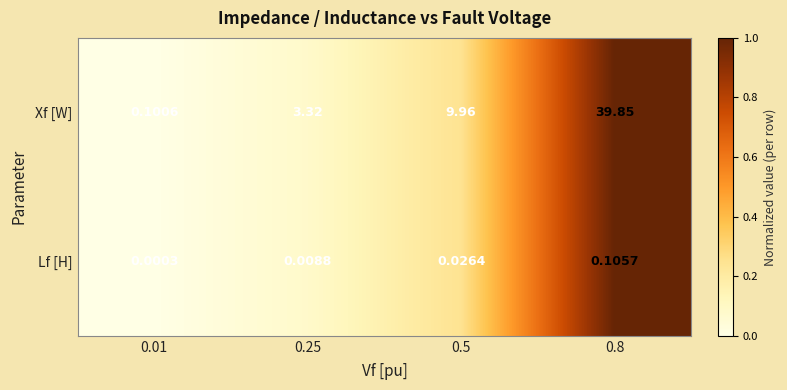

Which series has the largest range (max minus min)?

Xf [W]